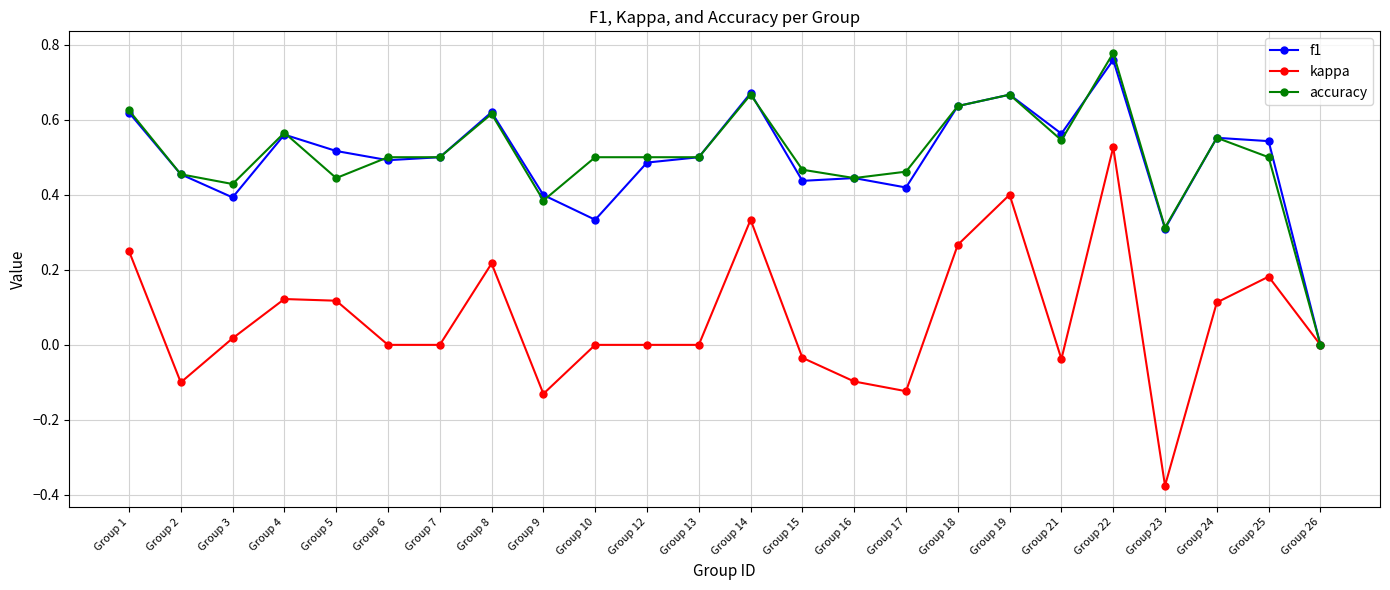

At which category is the sum across all series the highest?

Group 22